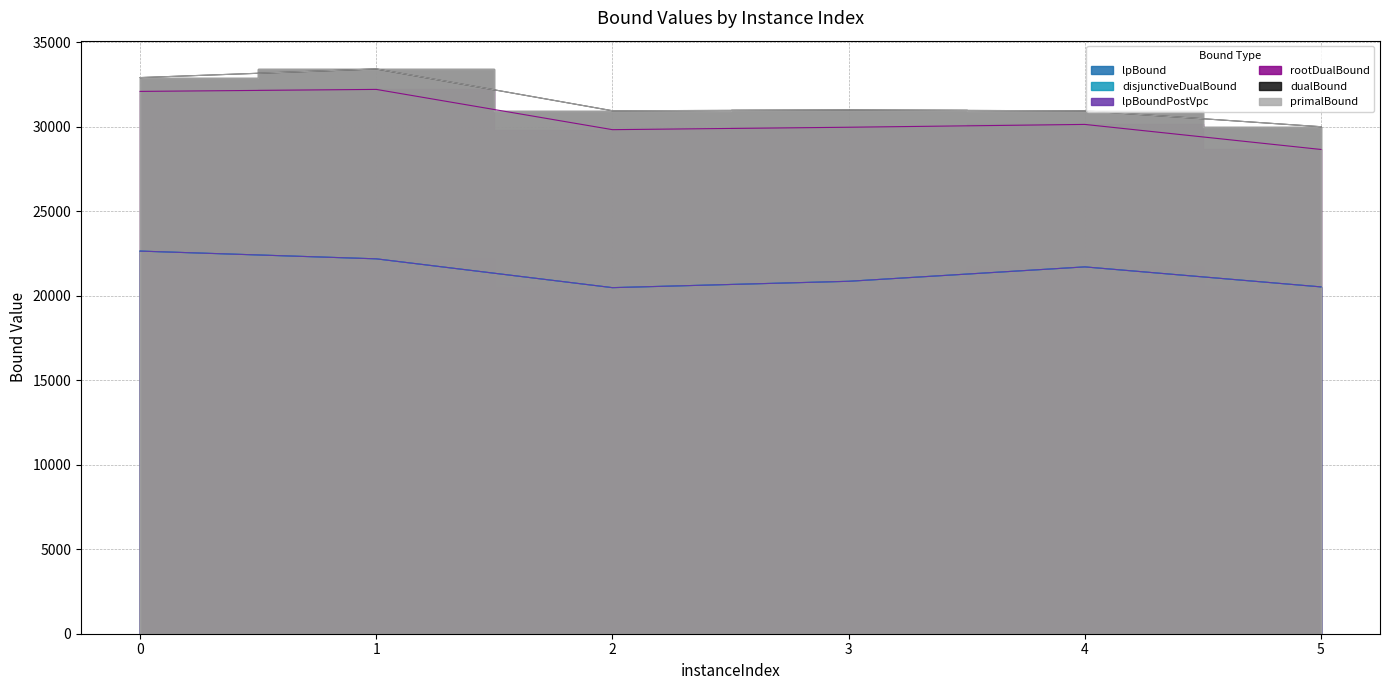

What is the total value across all series at 1?

165594.4